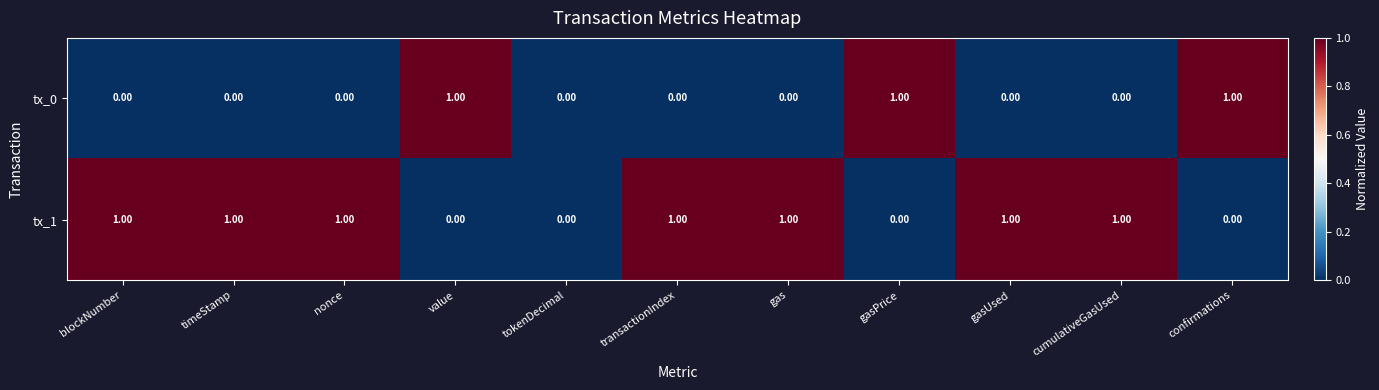

What is the sum of all tx_0 values?

3